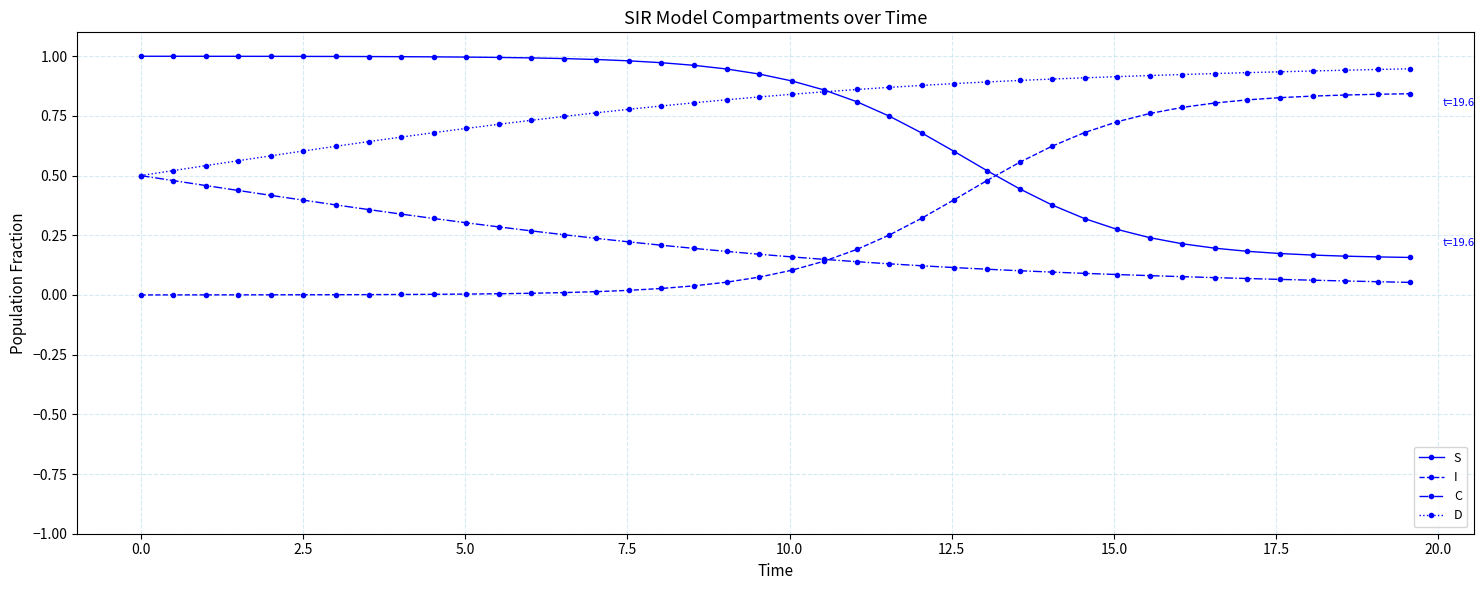

True or false: C and S intersect in this chart.

False